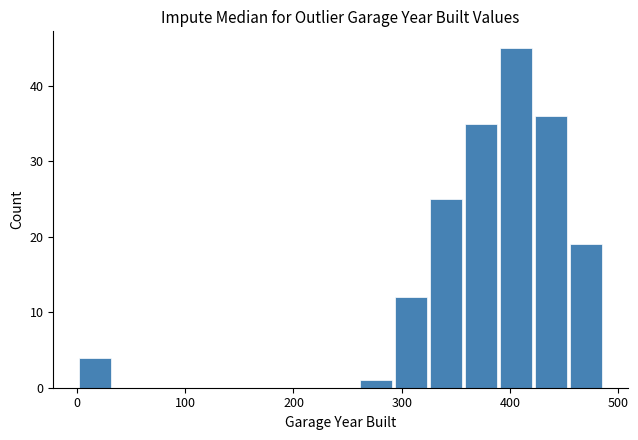

Around what value on the x-axis is the tallest bar? Give the approximate position of its centre, as read against the axis.

410